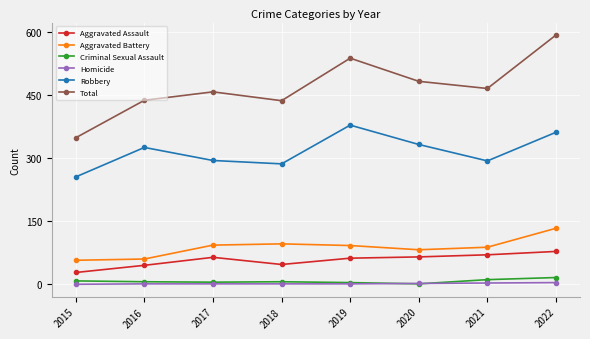

Read the Total value at 2019, to the nearest 10.

540